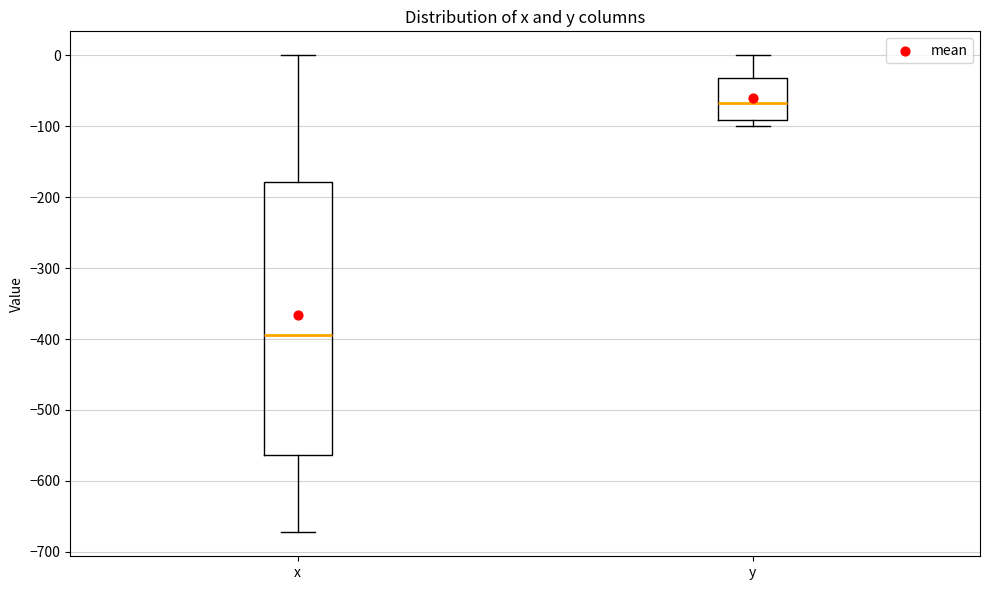

Where does the upper whisker of the box for x end on the y-axis? The values are not printed on the chart, so give them approximately, as read against the axis.

0